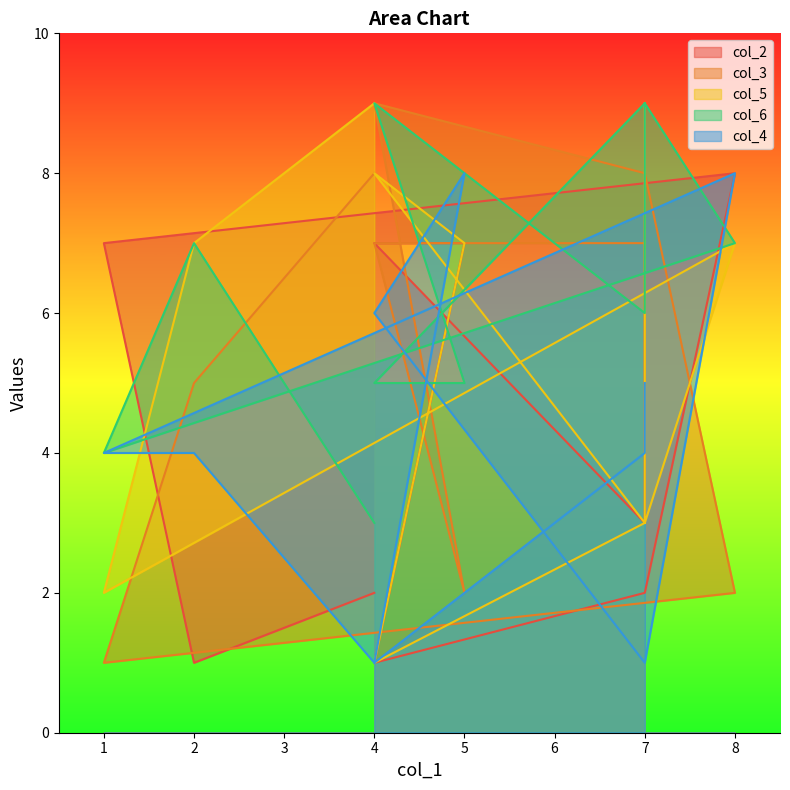

Where is the first local minimum for col_4?

4